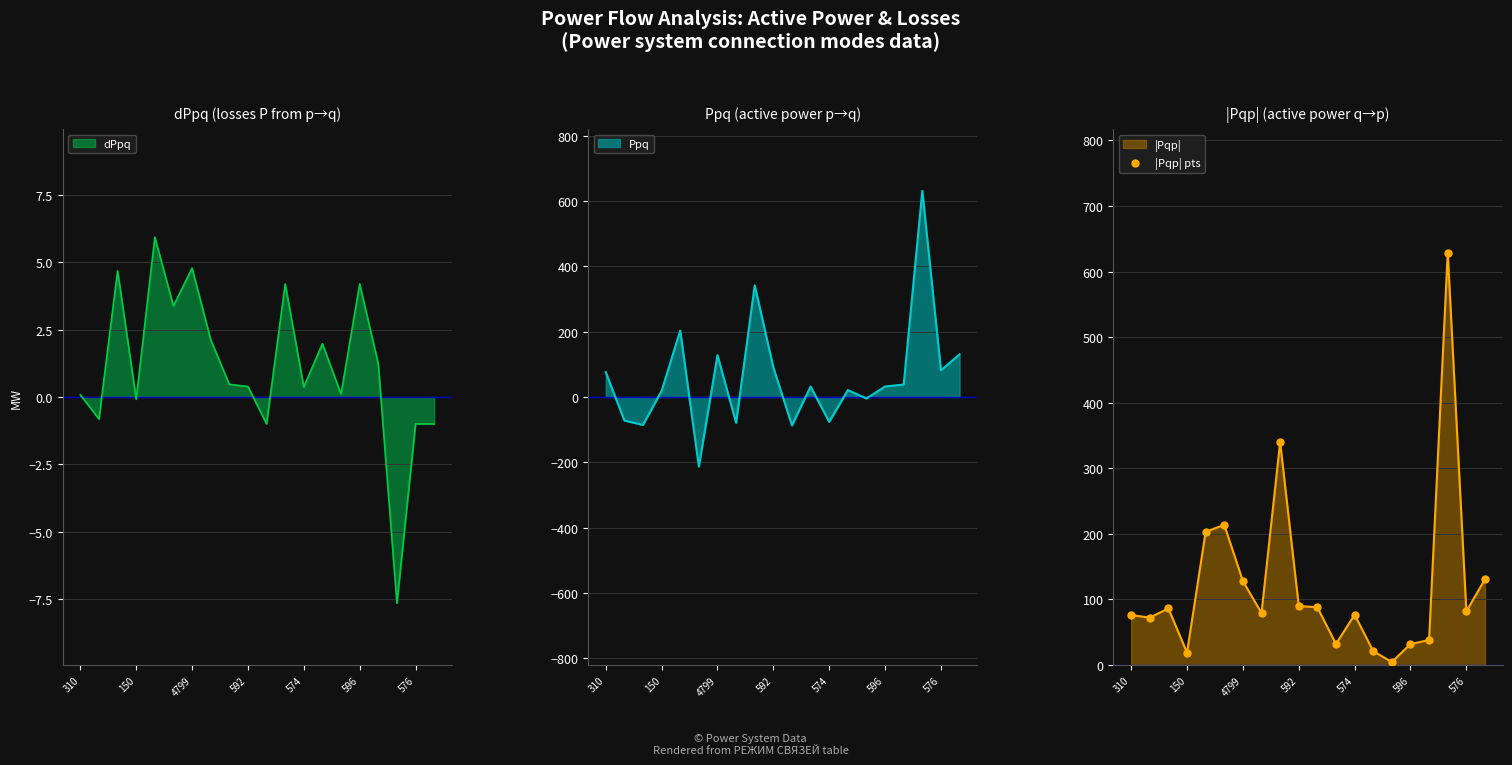

True or false: |Pqp| has a value of 34.9 at 310.

False